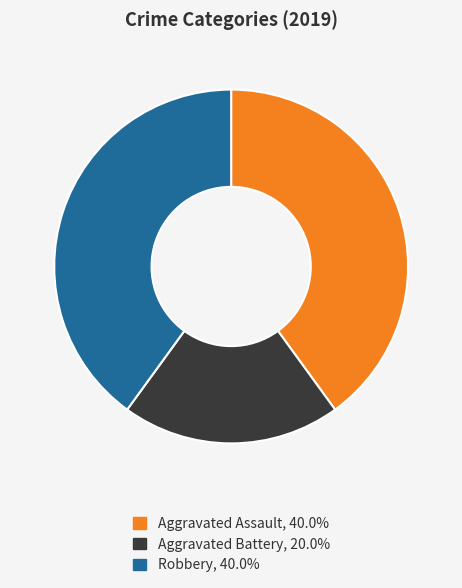

Which slice is the smallest?

Aggravated Battery